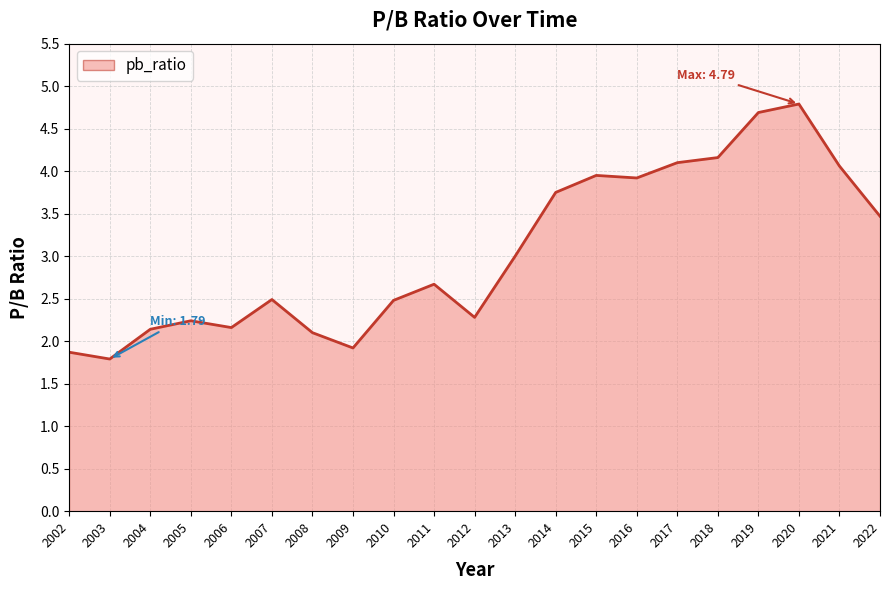

Where does the data first go above 2?

2004